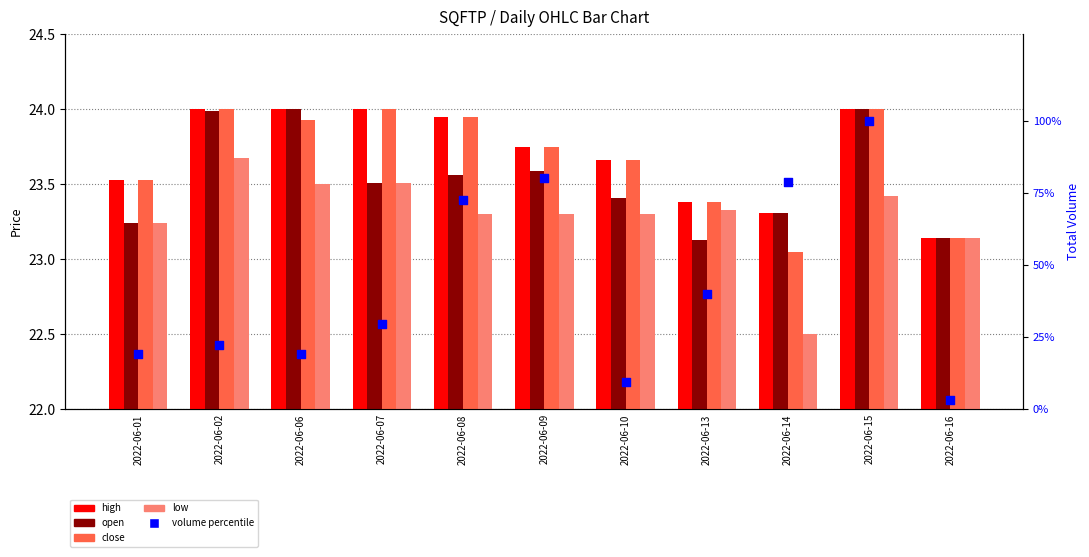

Which series has the largest Y range (max minus min)?

volume percentile